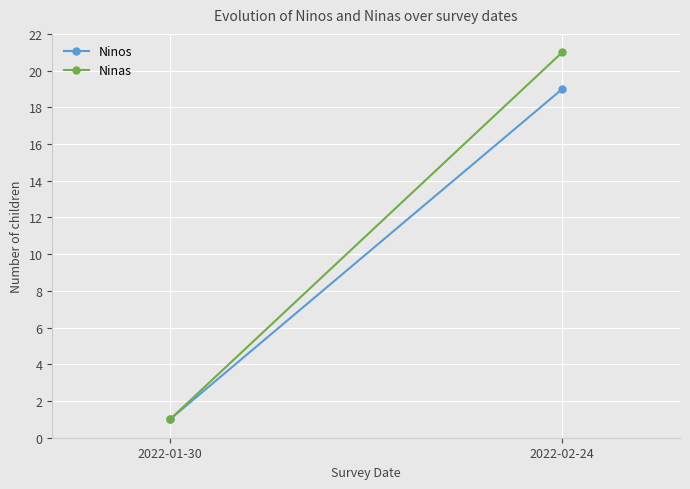

The value of Ninas at 2022-02-24 is 10. True or false?

False